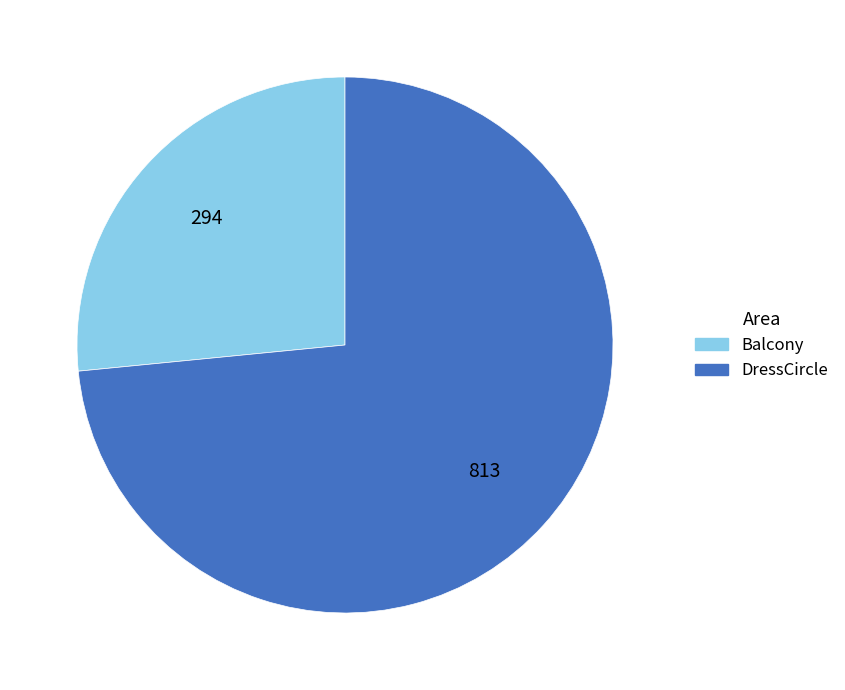

What is the majority slice?

DressCircle